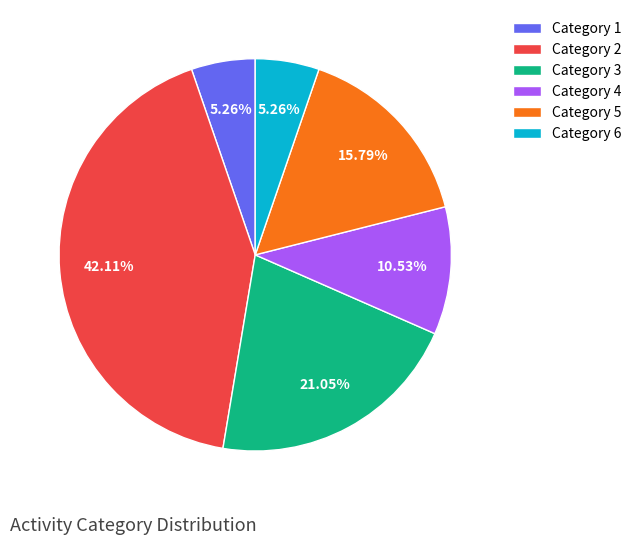

Is the sum of Category 3 and Category 4 greater than half?

No